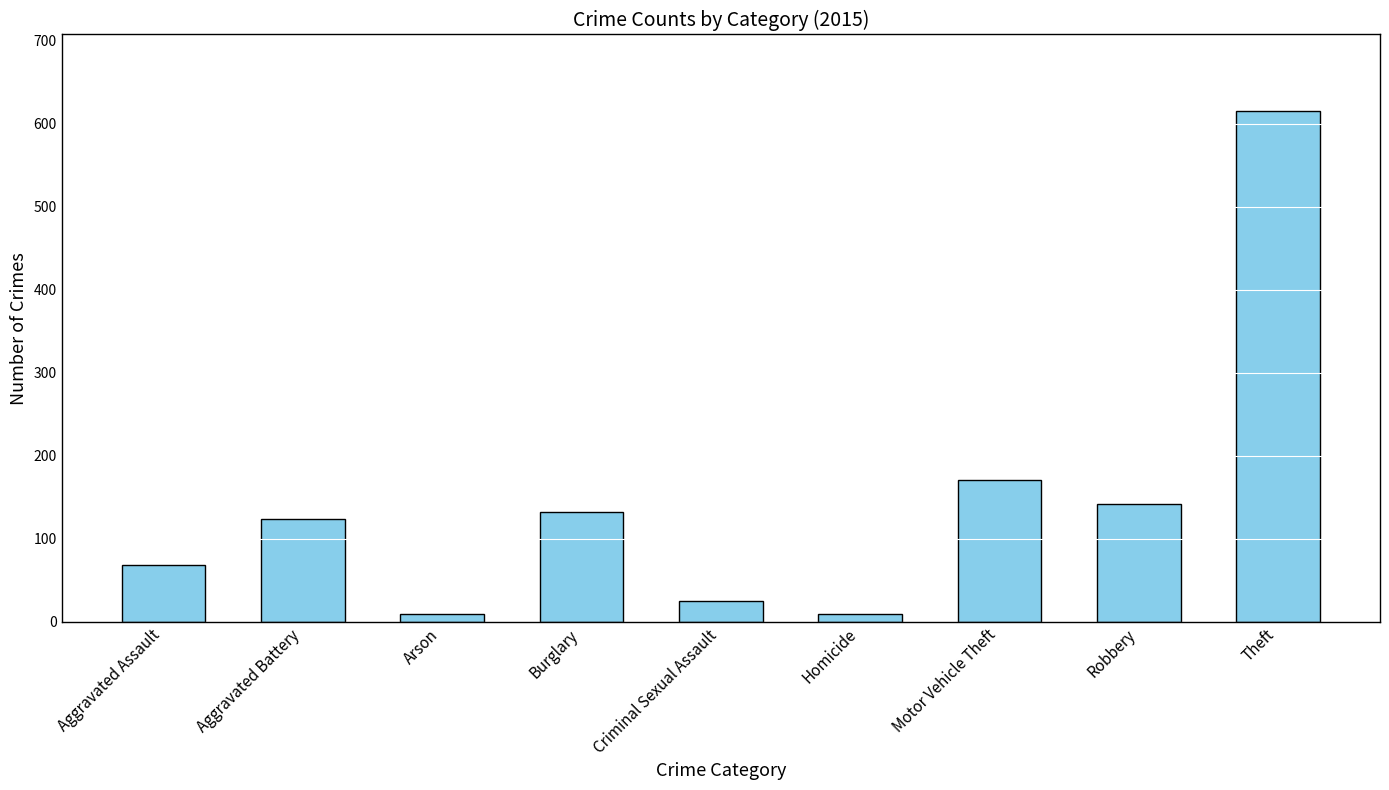

What is the label of the 8th bar from the right?

Aggravated Battery